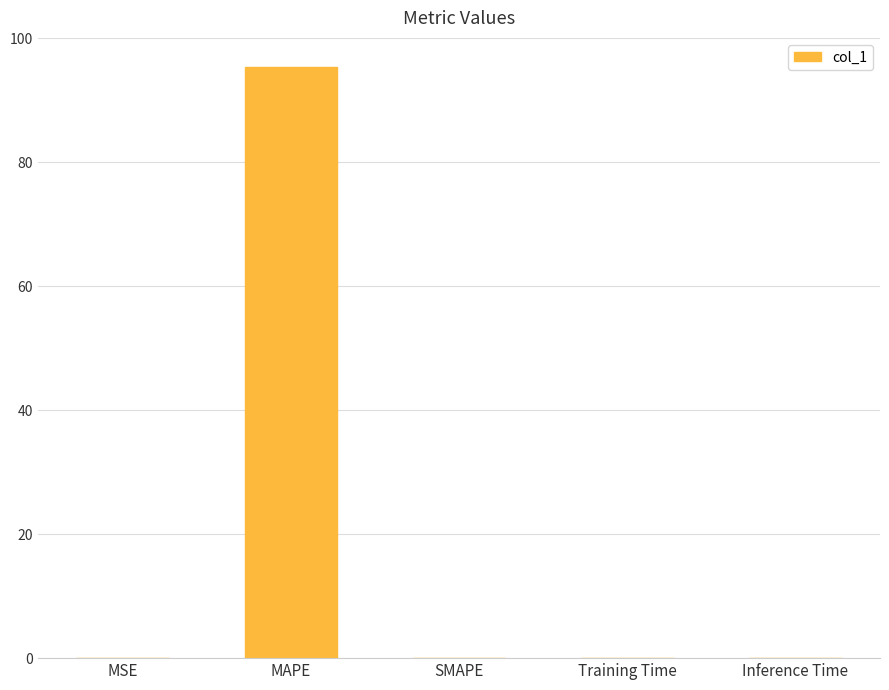

The chart shows a value of 0.0 at Training Time. True or false?

True